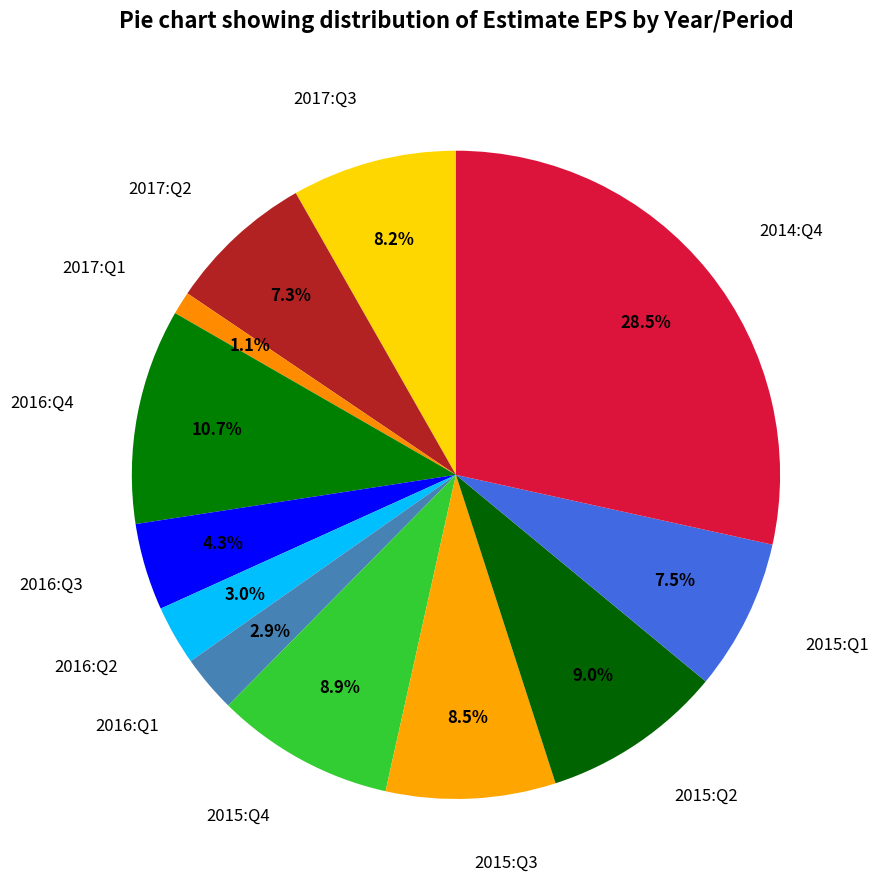

Does any single category account for the majority?

No